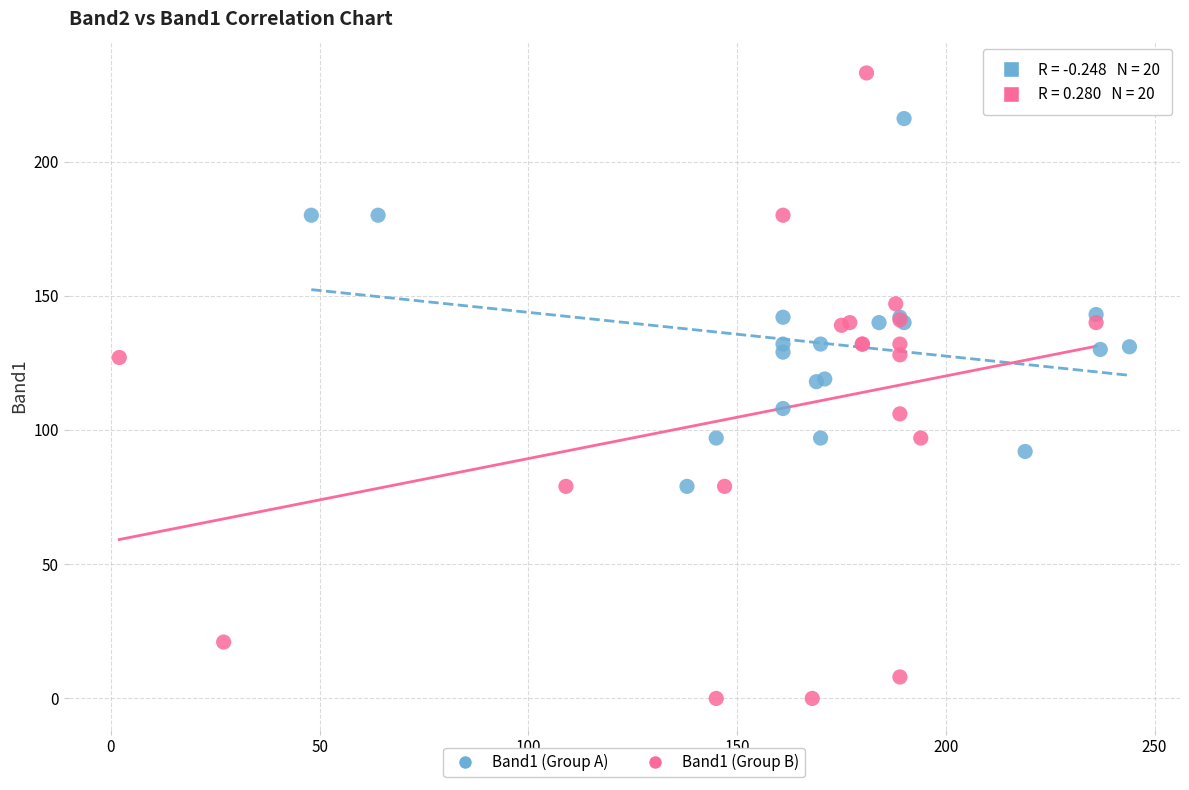

Which series contains the lowest Y value?

Band1 (Group B)